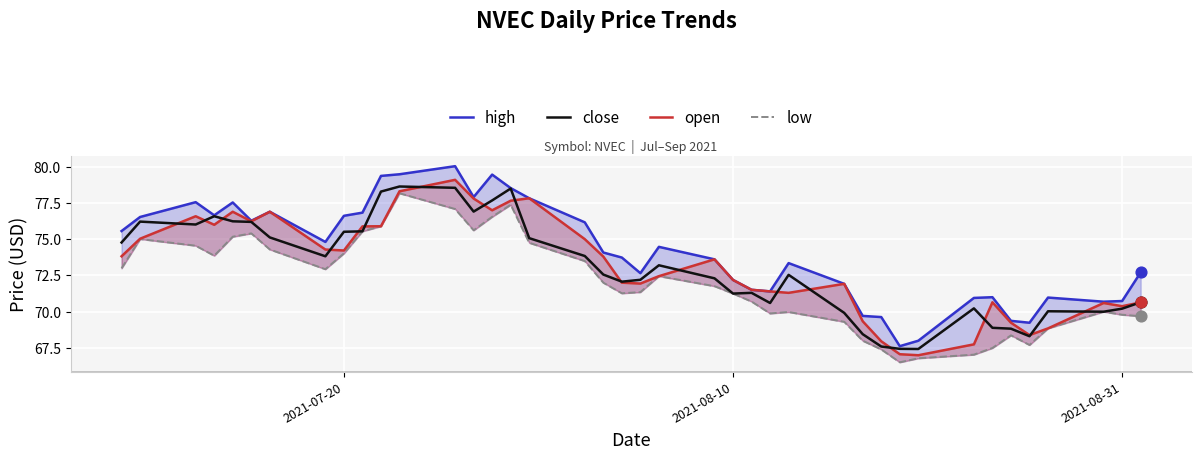

What is the minimum value for close?

67.4